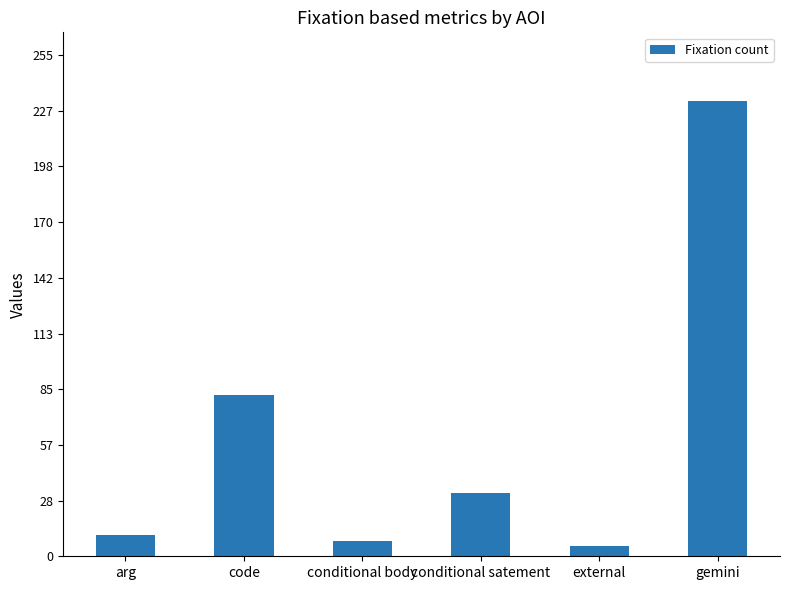

Rank the categories by value from highest to lowest.

gemini, code, conditional satement, arg, conditional body, external